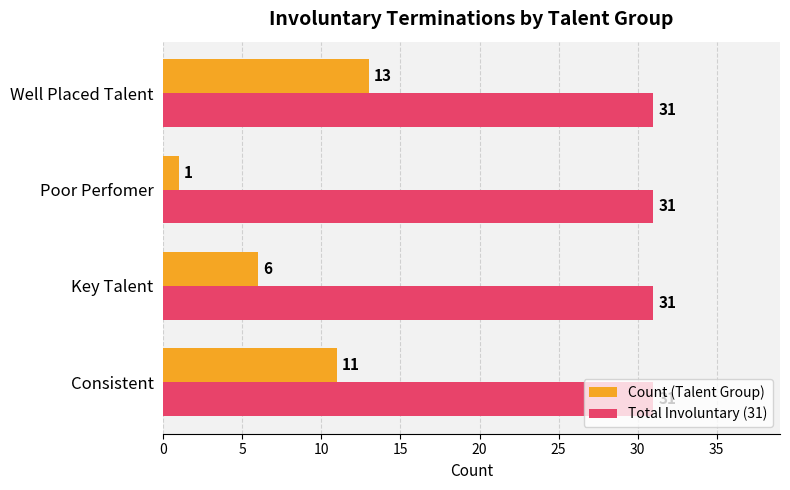

Is it true that Count (Talent Group) equals 11 at Consistent?

True